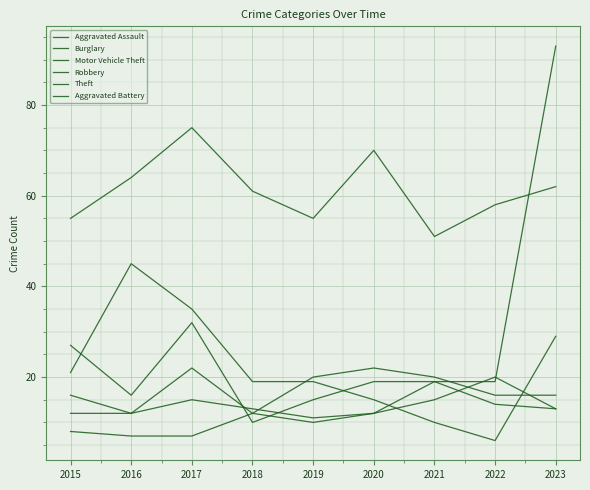

True or false: Motor Vehicle Theft and Theft intersect in this chart.

True